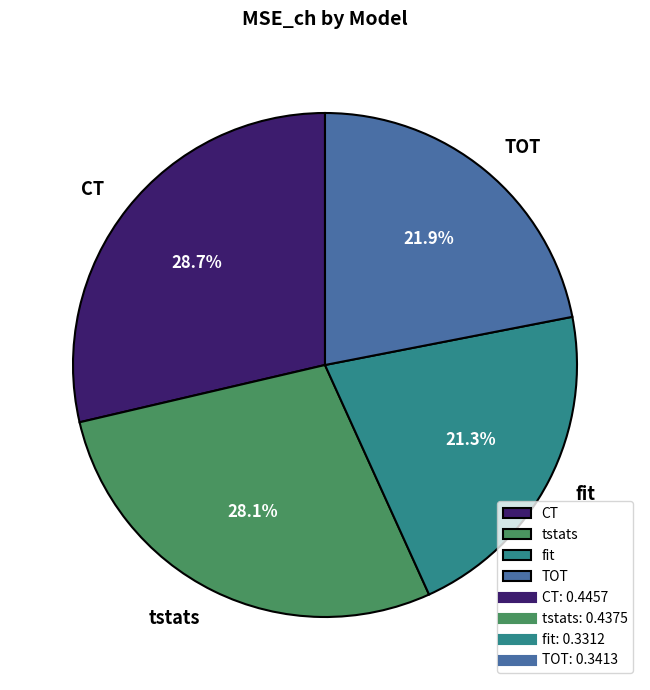

What portion of the pie excludes CT?

71.3%